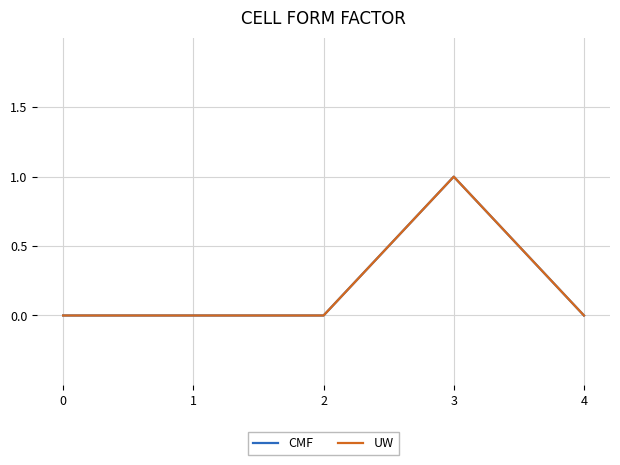

Reading right to left, list all the values displayed in this chart.

CMF: 4=0	3=1	2=0	1=0	0=0
UW: 4=0	3=1	2=0	1=0	0=0